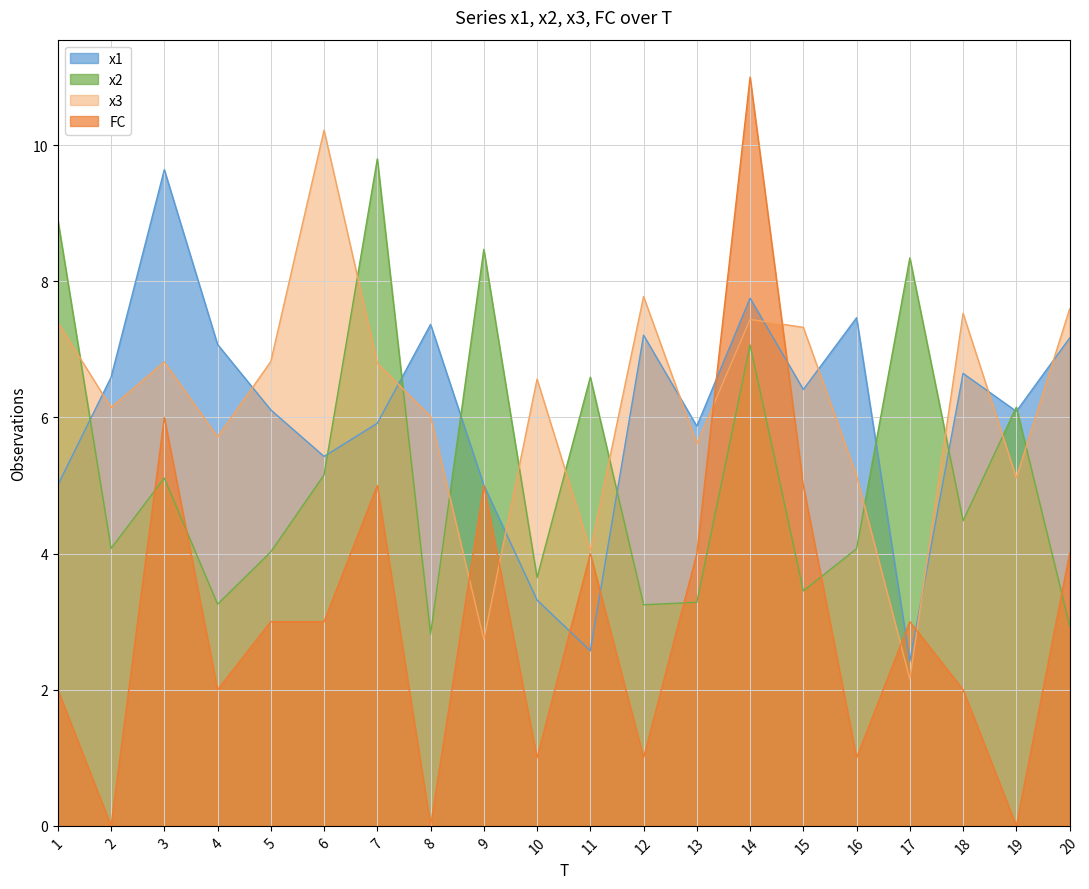

What is the difference between the maximum and minimum values in the x1 series?

7.2